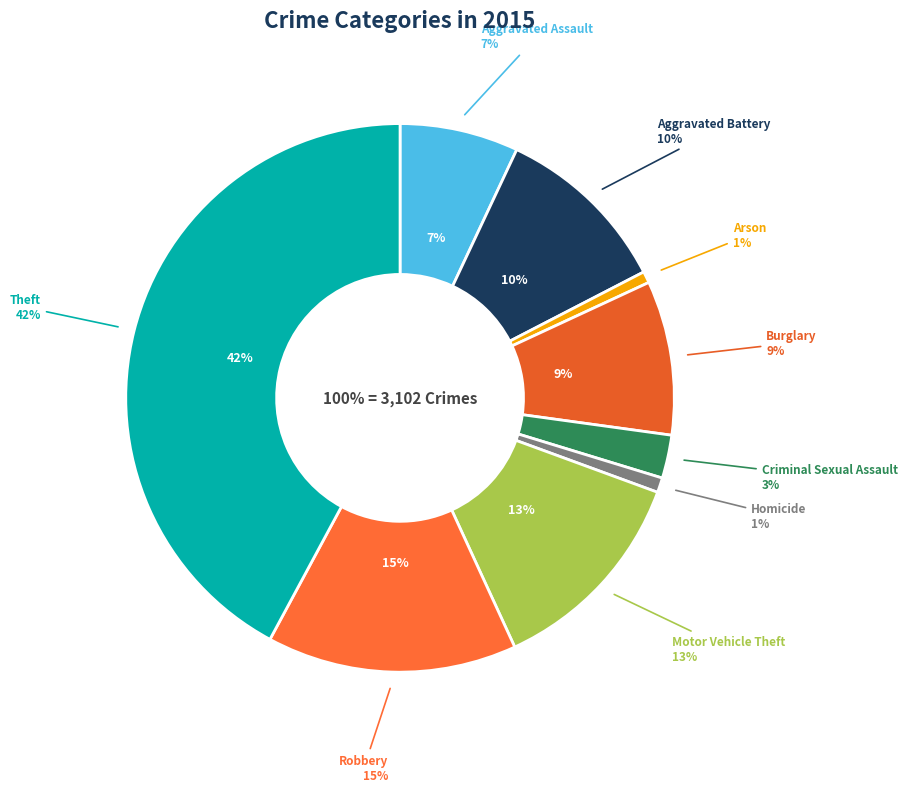

Which slice is the largest?

Theft